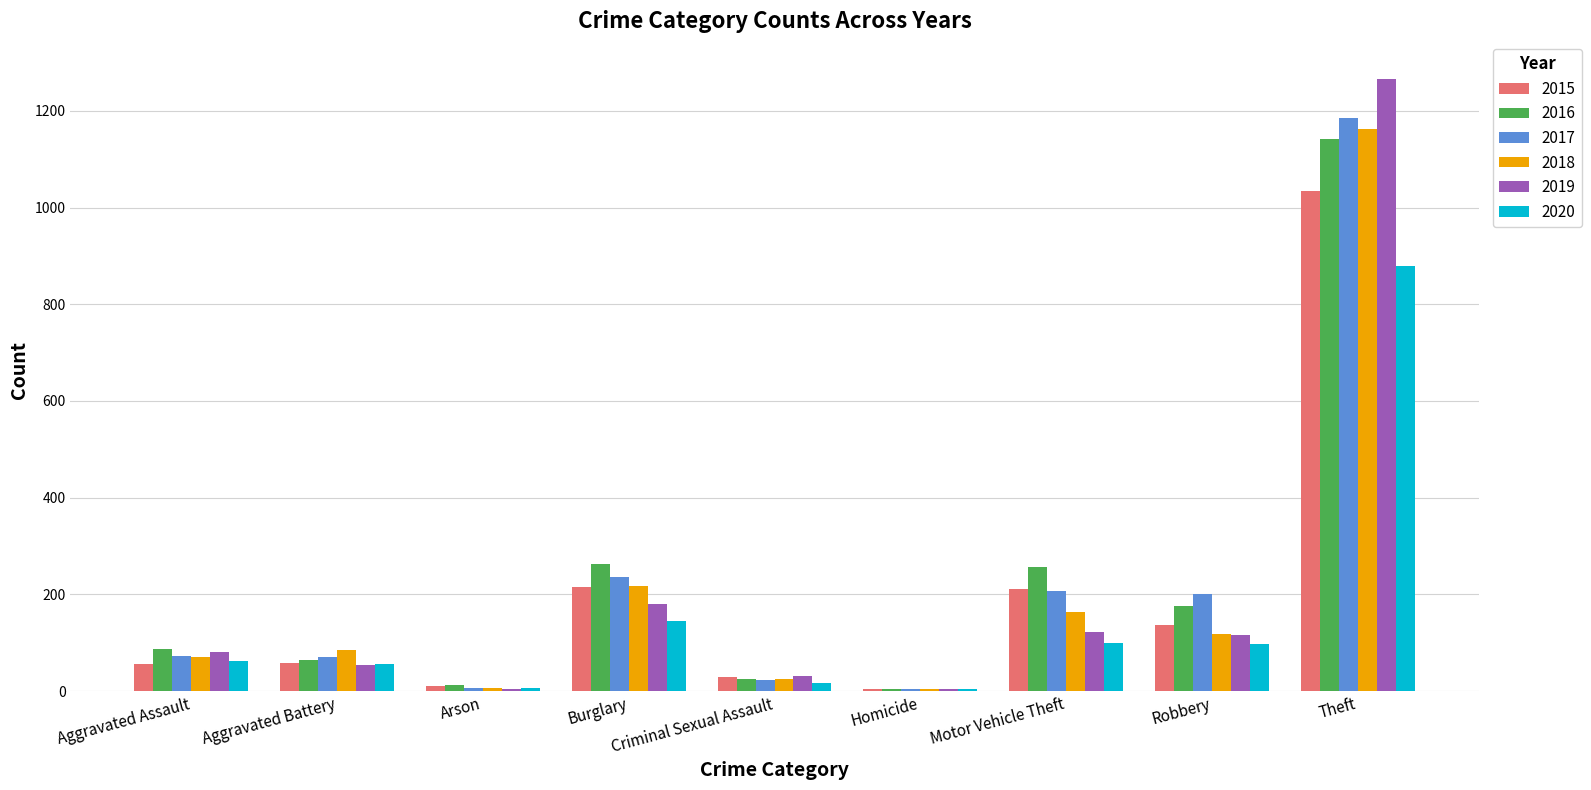

Which series has the largest range (max minus min)?

2019